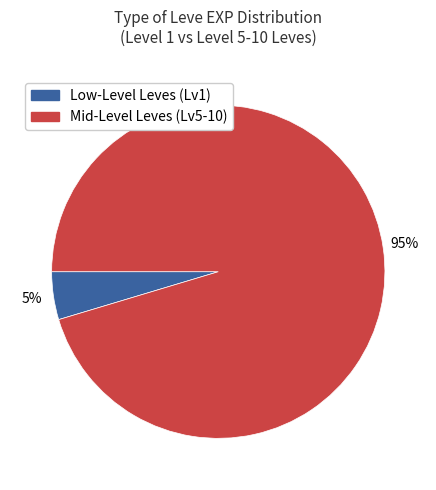

Count the number of slices in the pie.

2